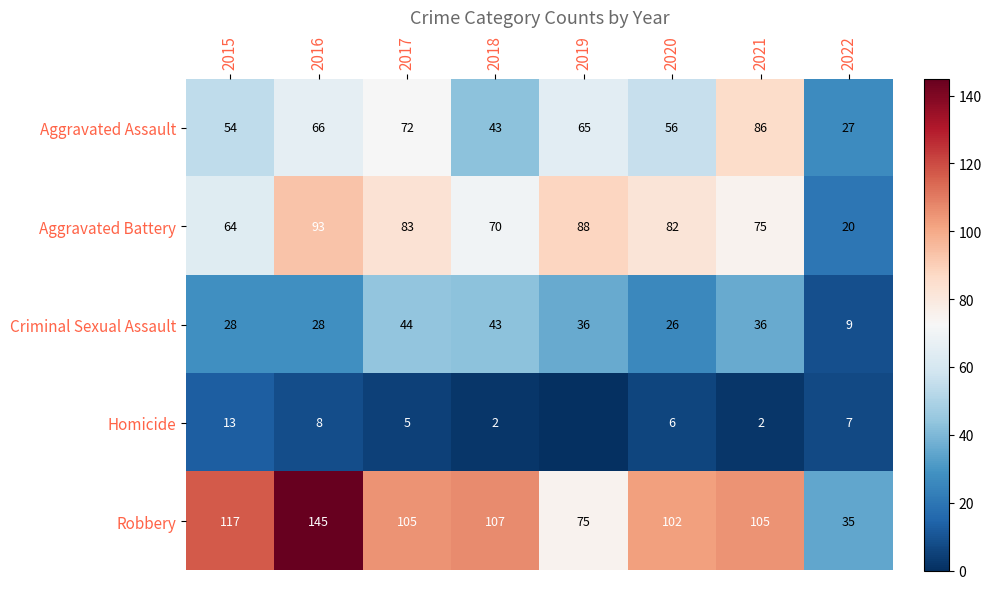

What is the maximum value for Criminal Sexual Assault?

44